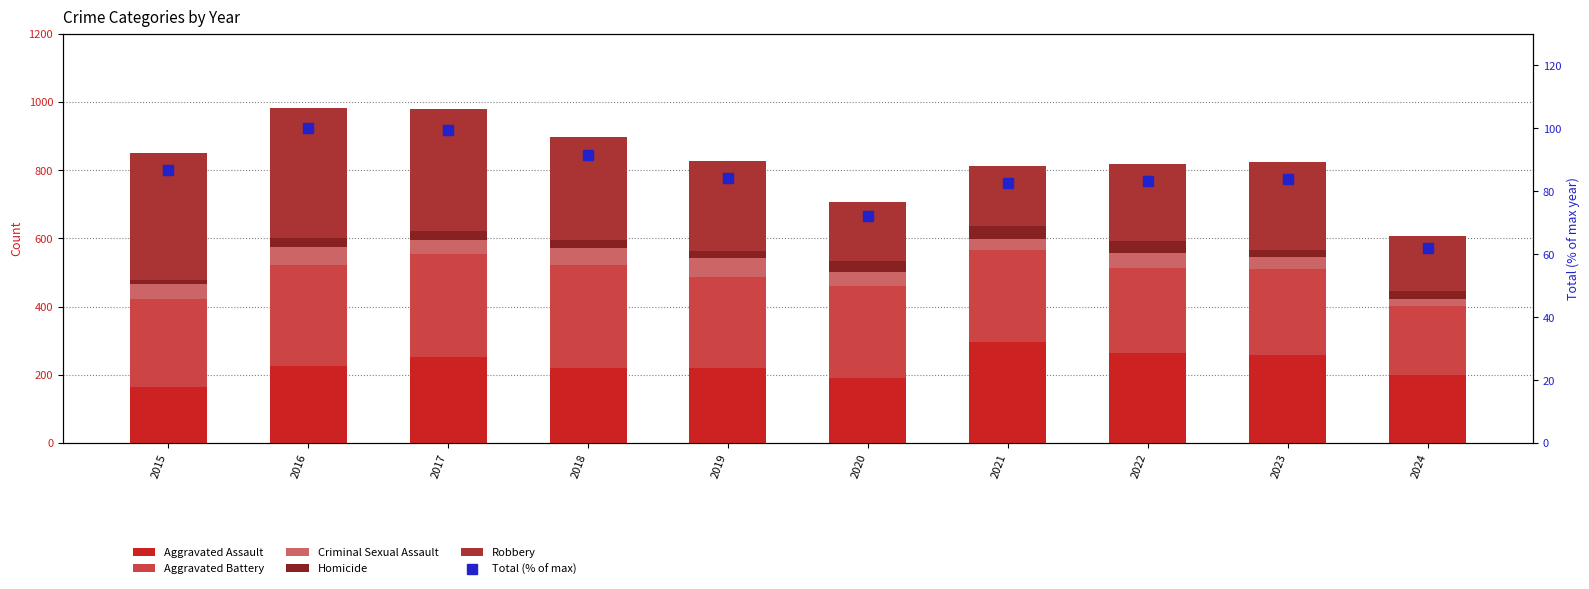

What is the greatest value displayed?

381.0